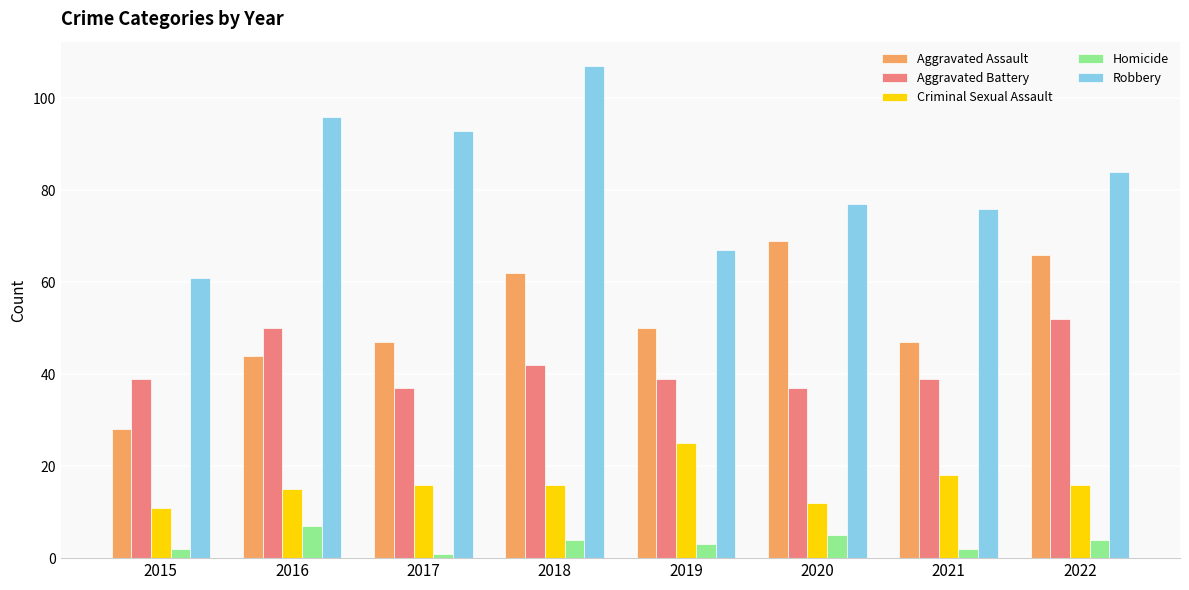

What are all the series names shown in the legend?

Aggravated Assault, Aggravated Battery, Criminal Sexual Assault, Homicide, Robbery